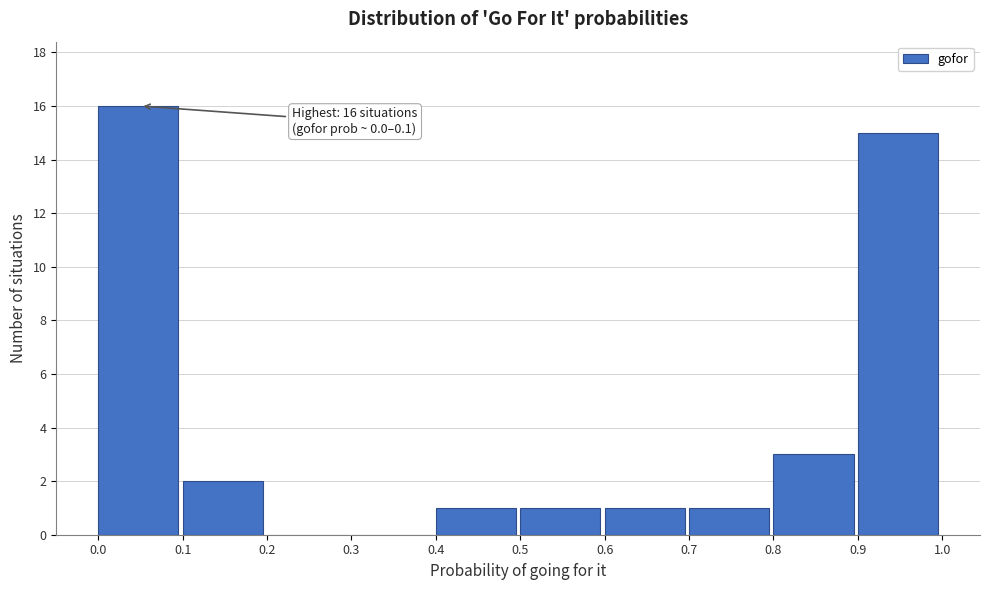

Over which range of the x-axis is the bar tallest?

0.0 to 0.1